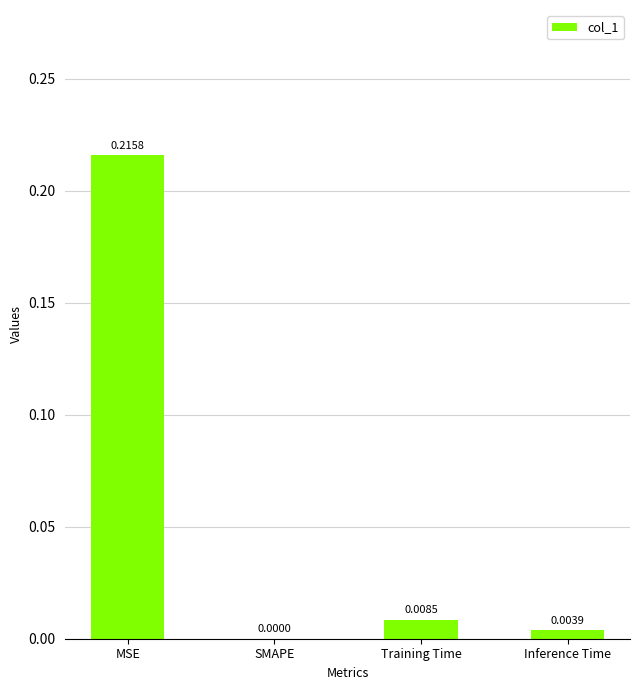

Is it true that the value at Training Time is 0.0?

True